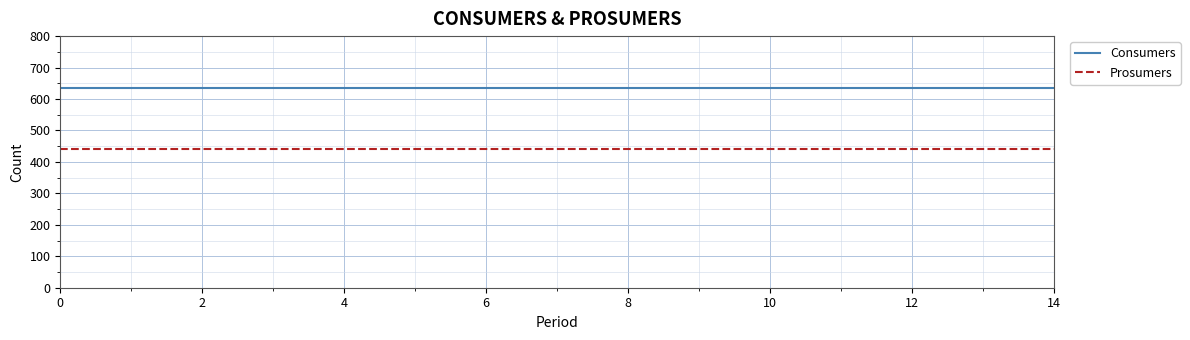

Rank the series by their maximum value, from lowest to highest.

Prosumers, Consumers